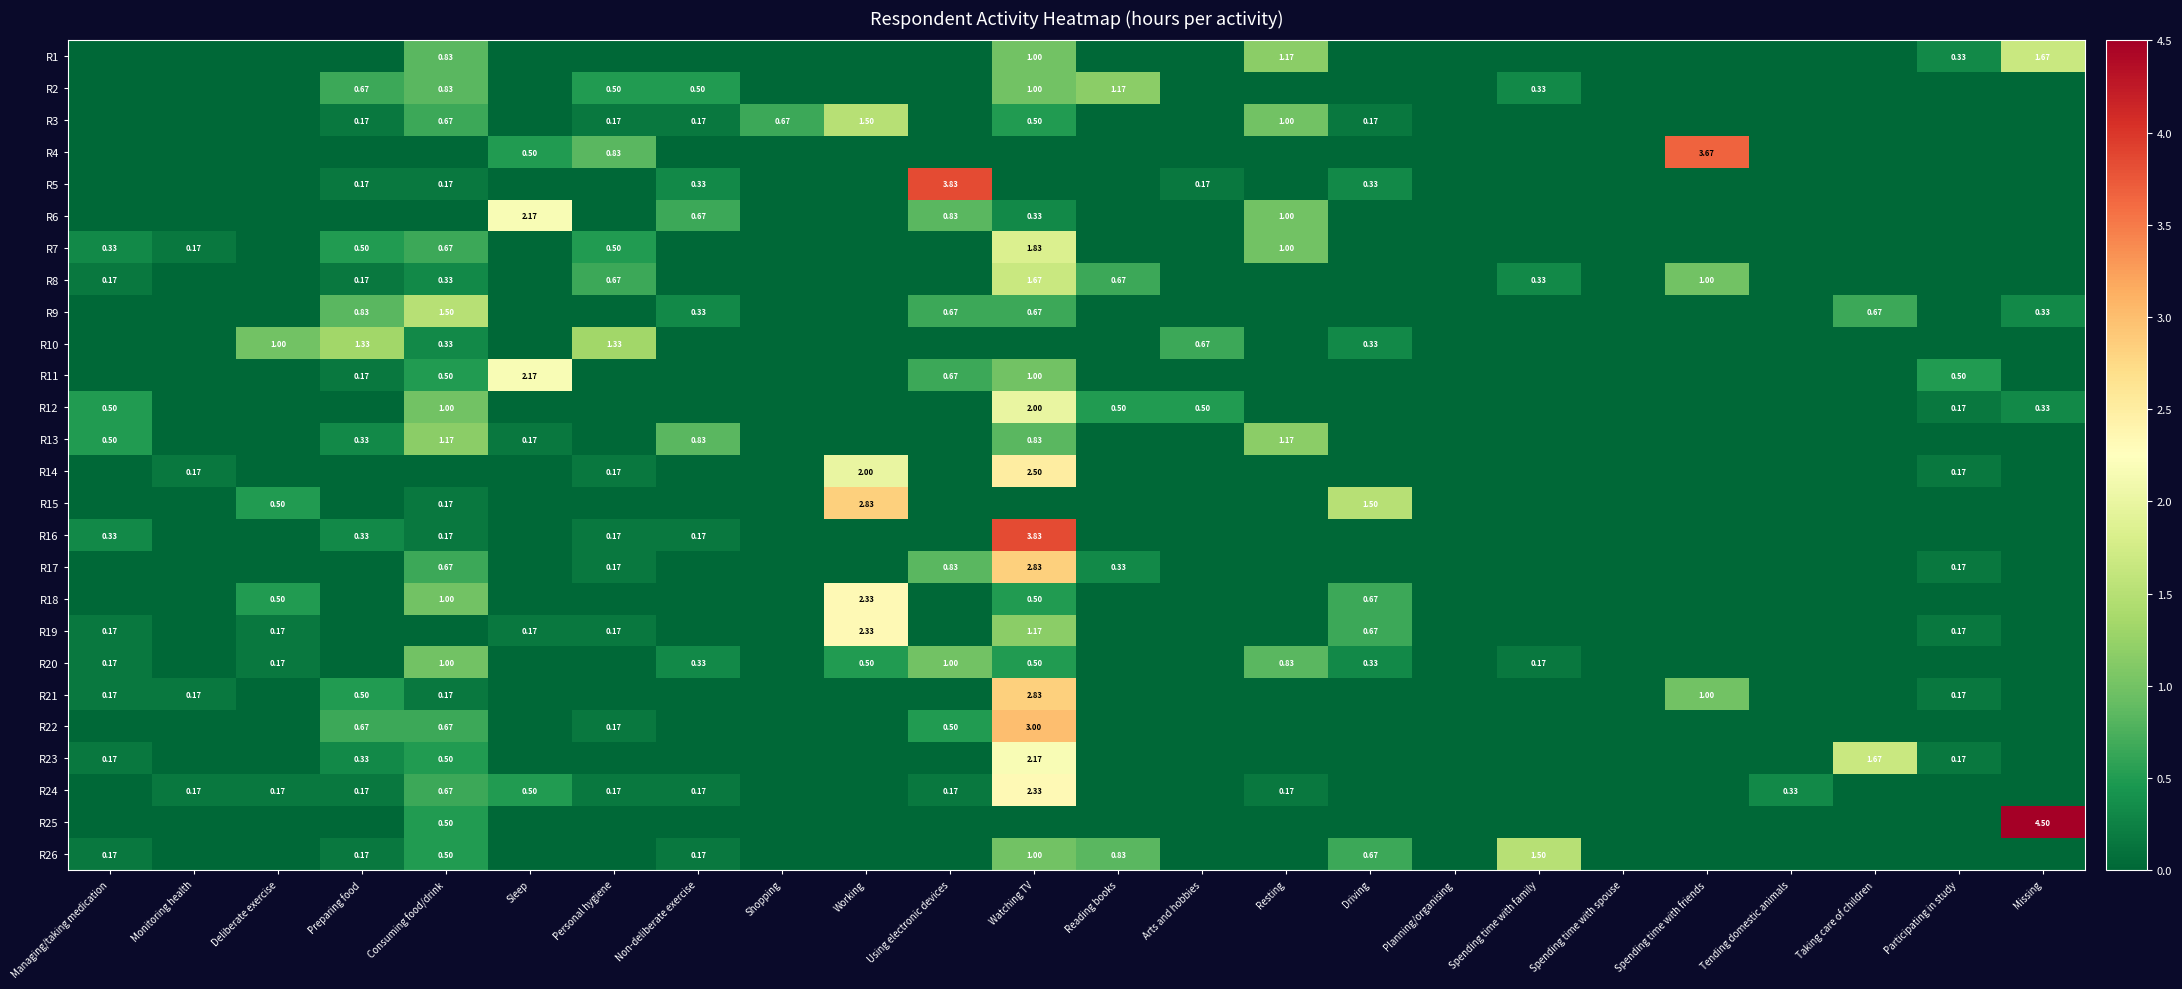

Which category has the lowest value in the R19 series?

Monitoring health